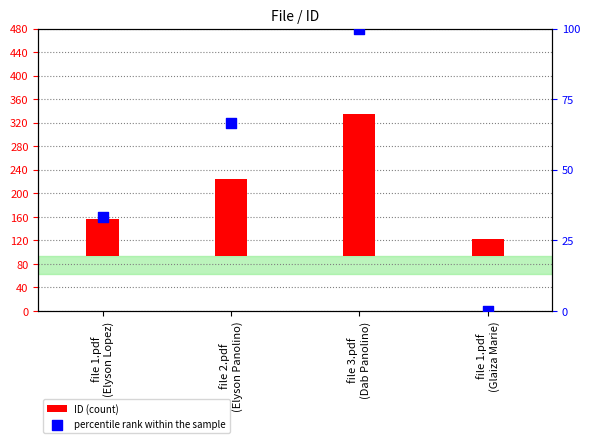

Which series has the largest Y range (max minus min)?

ID (count)